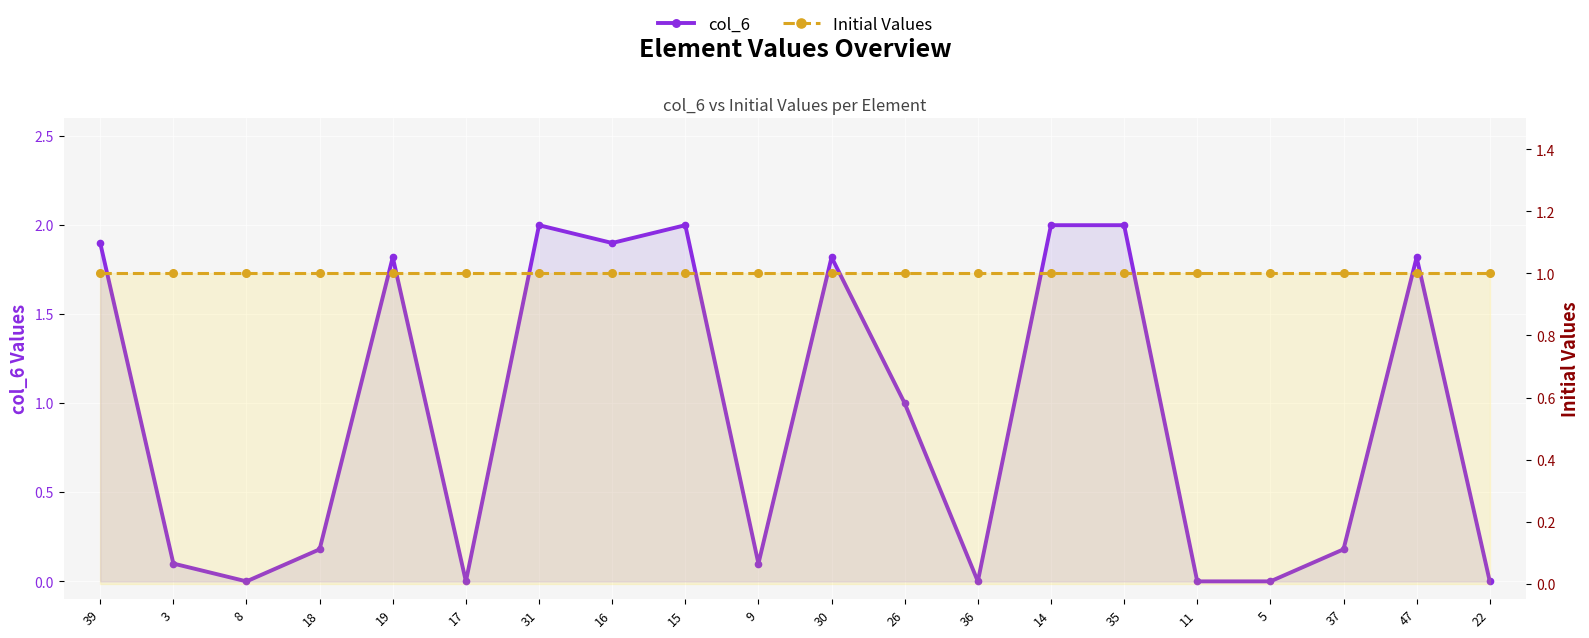

Reading right to left, transcribe all the data shown in this chart.

col_6: 0.0	1.8	0.2	0.0	0.0	2.0	2.0	0.0	1.0	1.8	0.1	2.0	1.9	2.0	0.0	1.8	0.2	0.0	0.1	1.9
Initial Values: 1.0	1.0	1.0	1.0	1.0	1.0	1.0	1.0	1.0	1.0	1.0	1.0	1.0	1.0	1.0	1.0	1.0	1.0	1.0	1.0